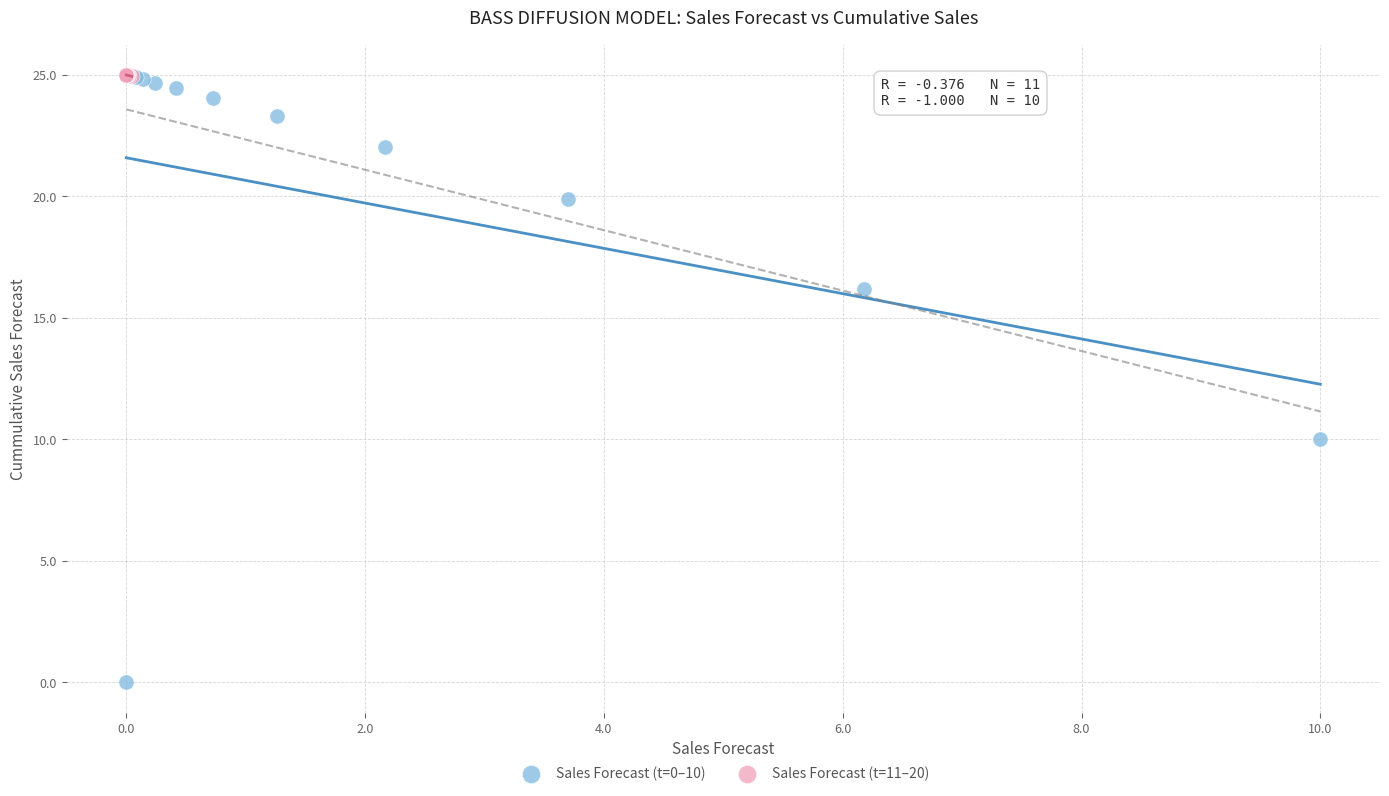

Which series has the widest spread of Y values?

Sales Forecast (t=0–10)